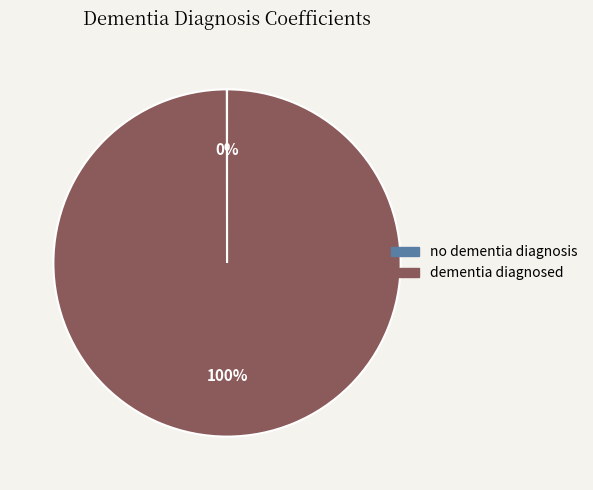

Does any single category account for the majority?

Yes